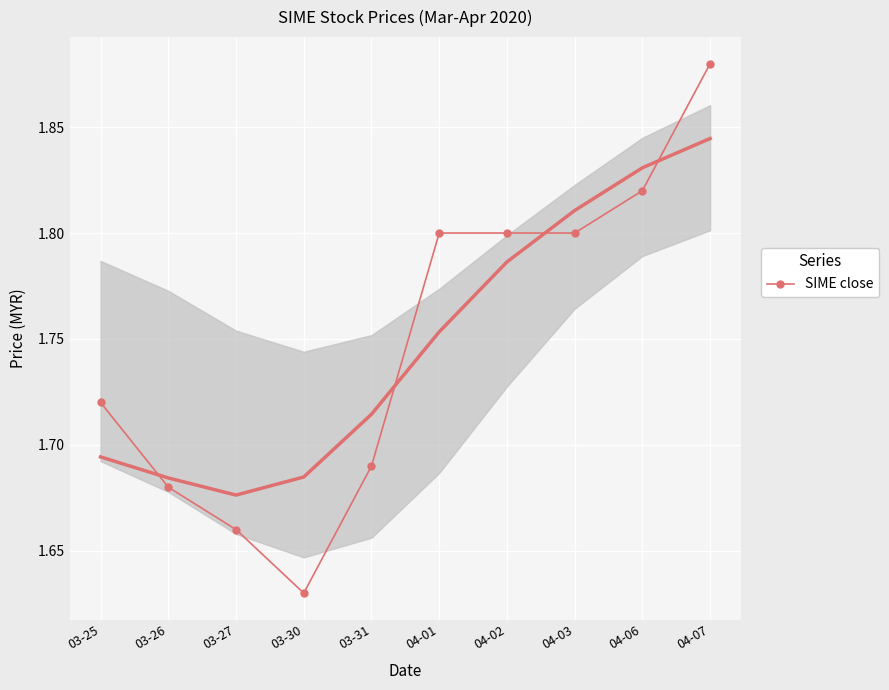

Where is the first local minimum for close (smooth)?

03-27